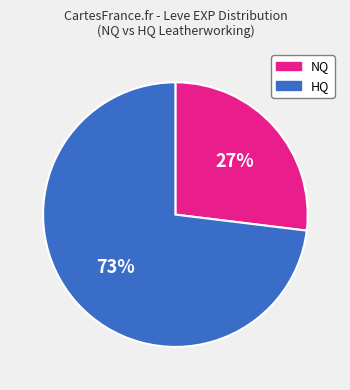

How many slices are in this pie chart?

2